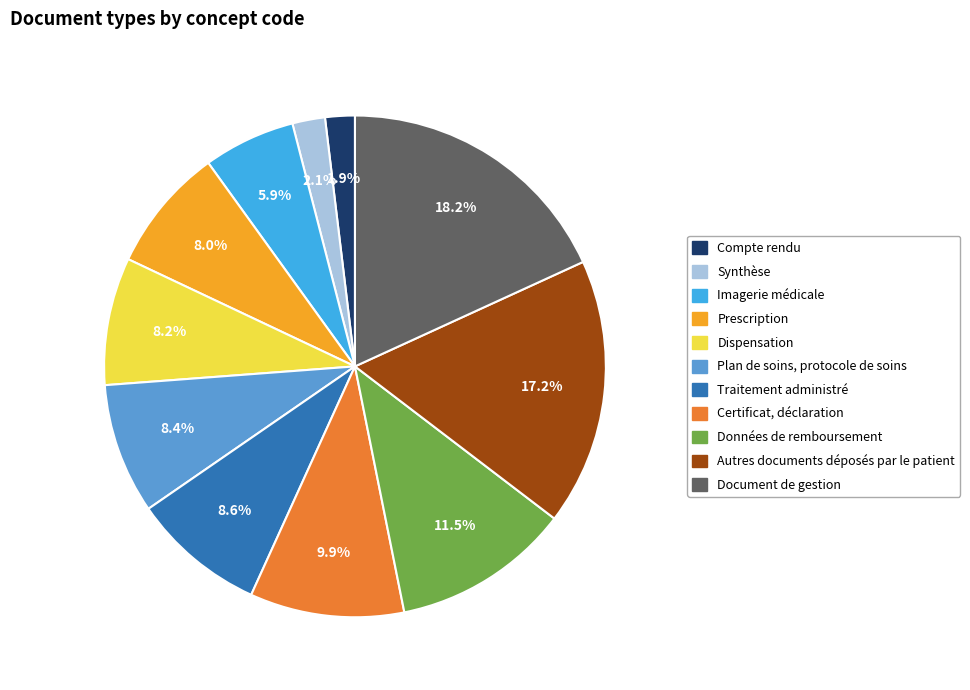

To the nearest percent, what is the combined percentage of Synthèse and Dispensation?

10%